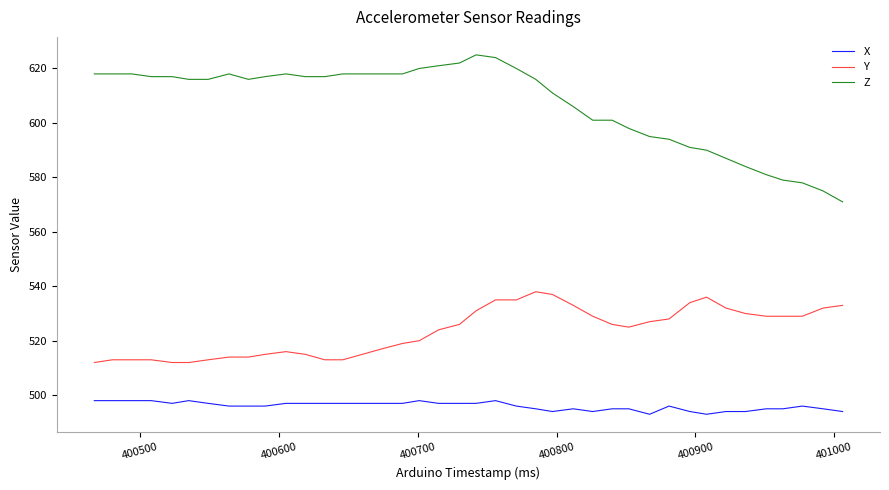

What is the difference between the second highest and minimum values in the X series?

5